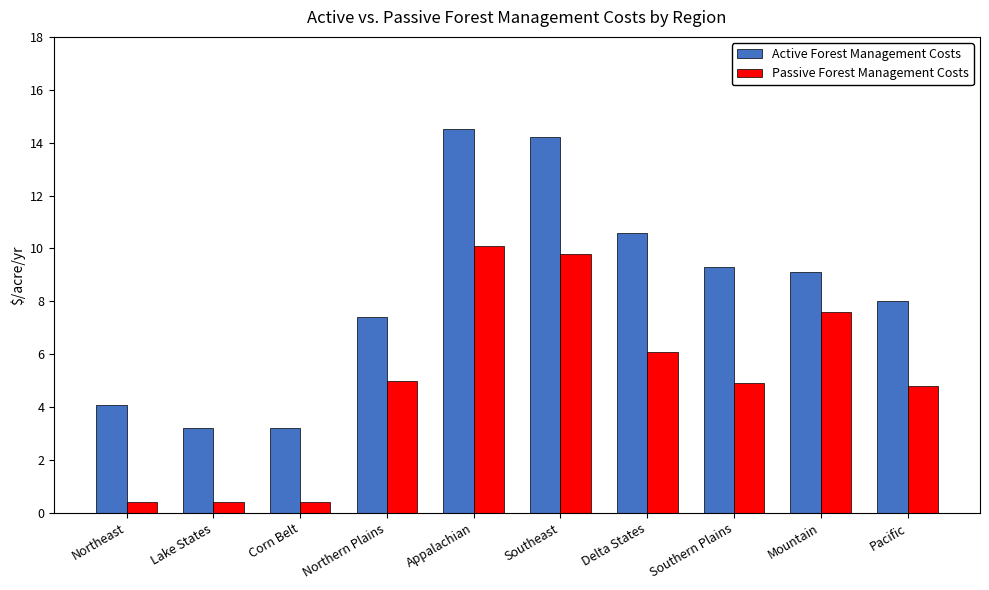

What are all the series names shown in the legend?

Active Forest Management Costs, Passive Forest Management Costs